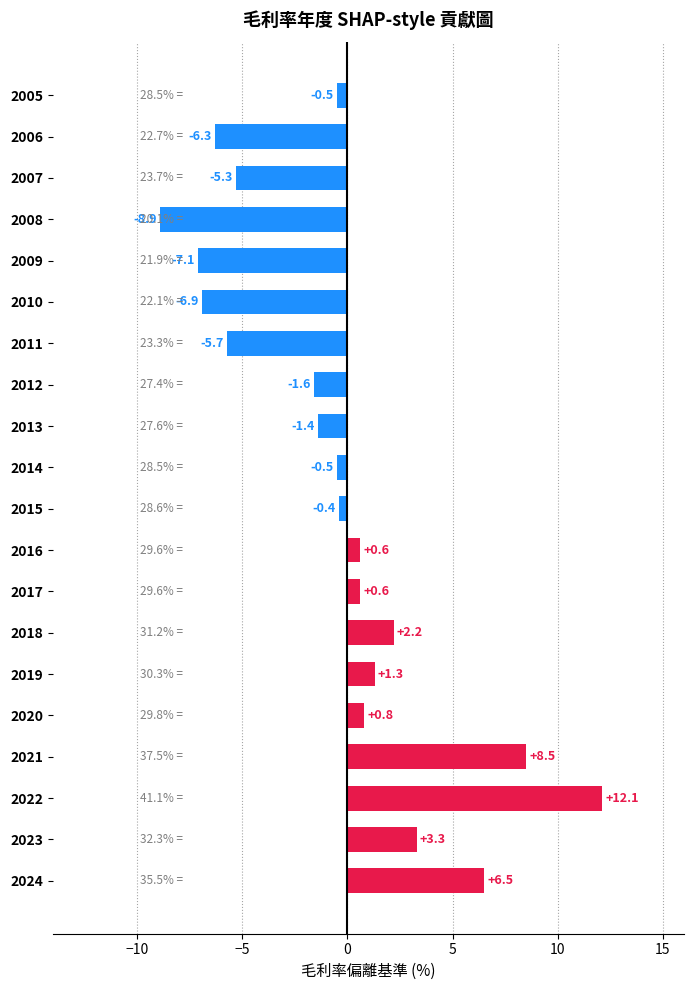

How many negative values are there?

11